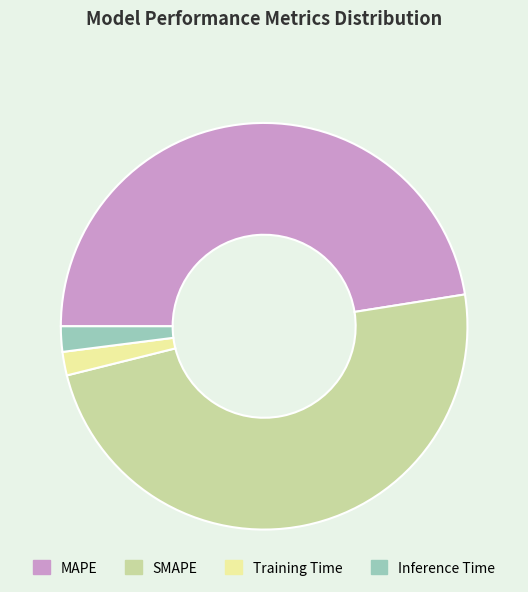

Approximately how many times larger is the value at SMAPE compared to MAPE?

1.0